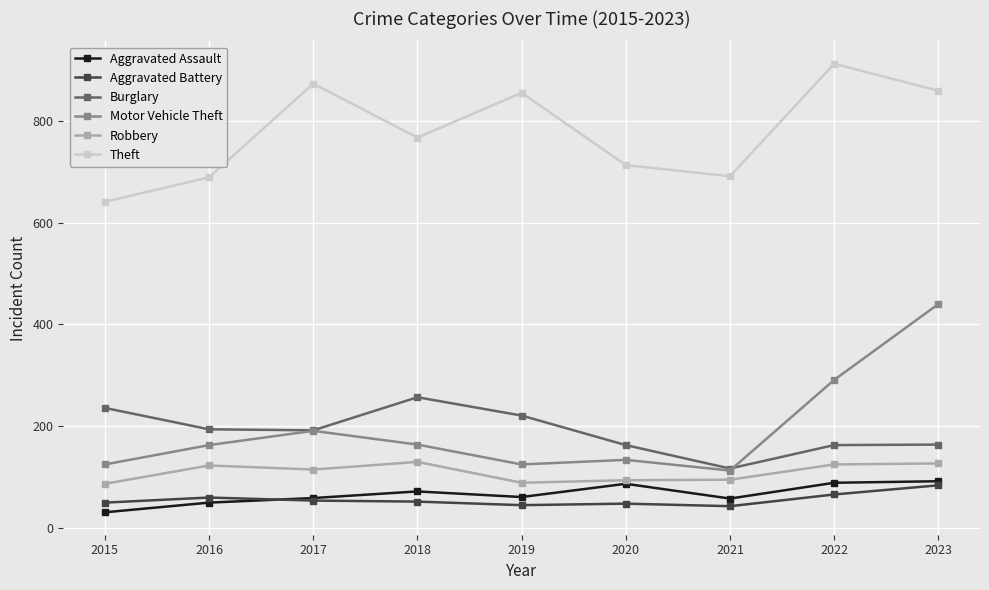

Which label corresponds to the largest value in the chart?

2022